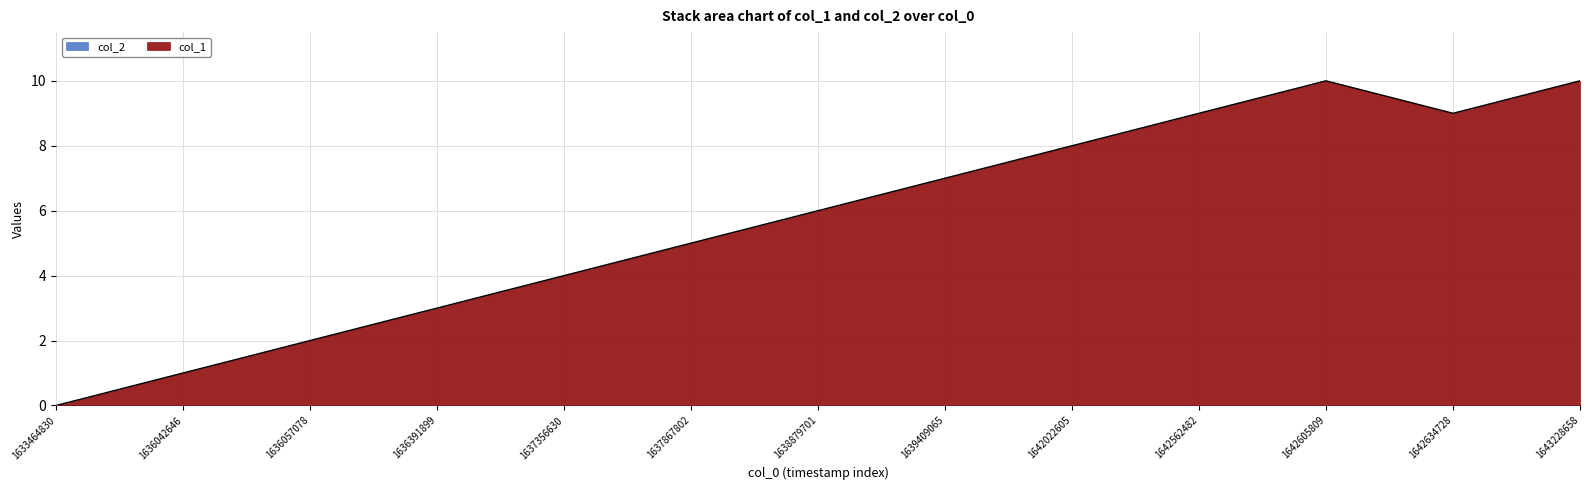

What is the change in value from 1642022605 to 1642605809?

+2